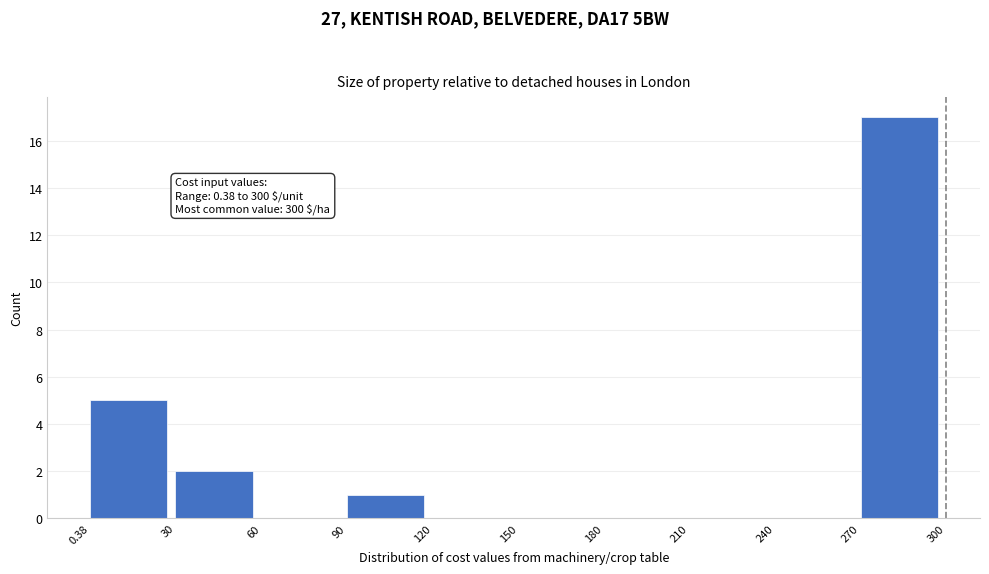

Which range on the x-axis has the tallest bar?

270 to 300